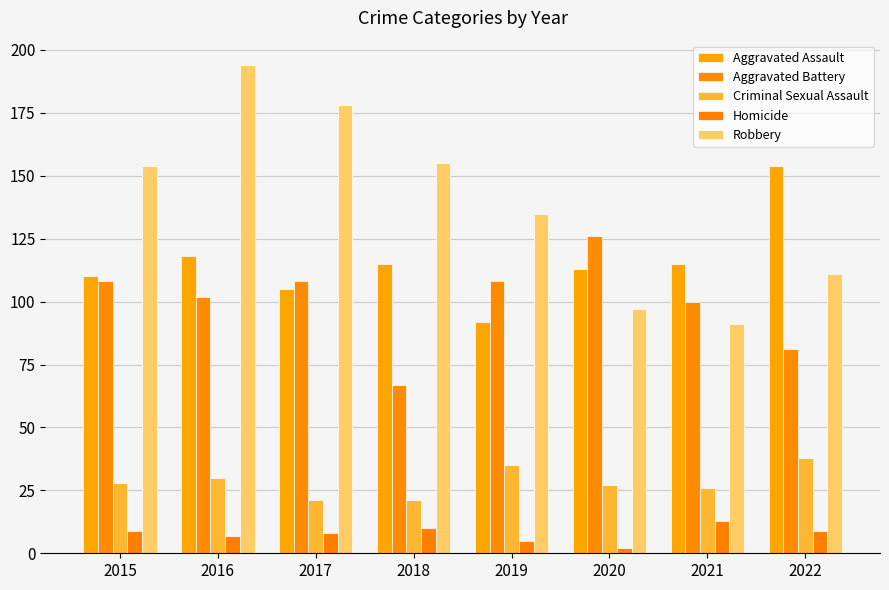

Is the value of Criminal Sexual Assault at 2015 greater than the value of Robbery at 2022?

No